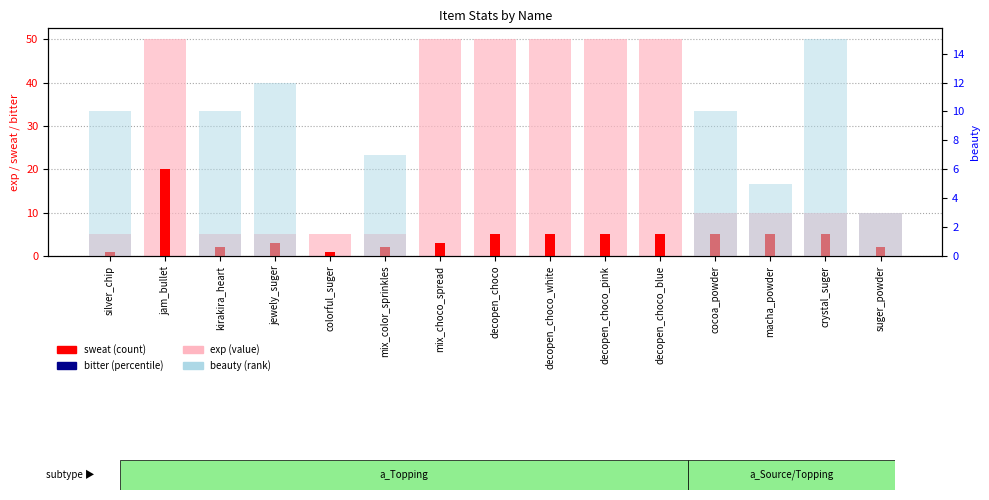

Which label corresponds to the smallest value in the chart?

silver_chip